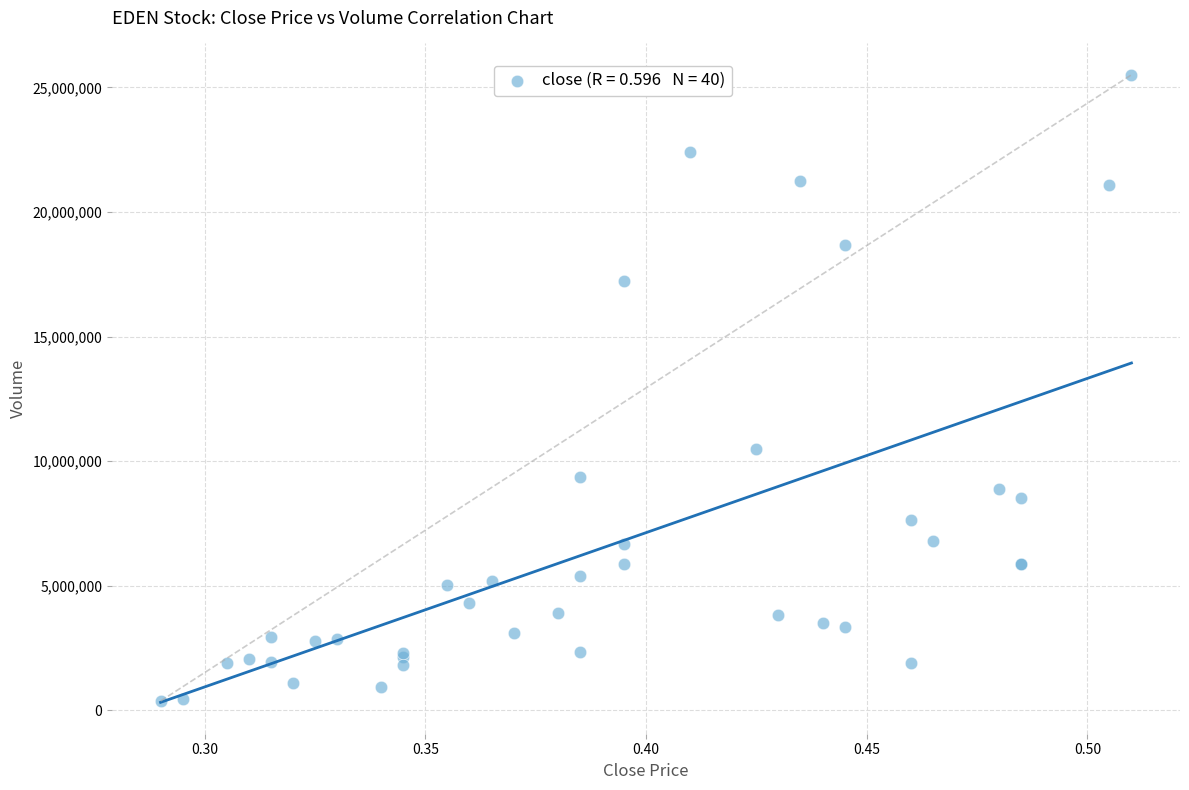

What Y value in the scatter plot is closest to 12941700?

10473000